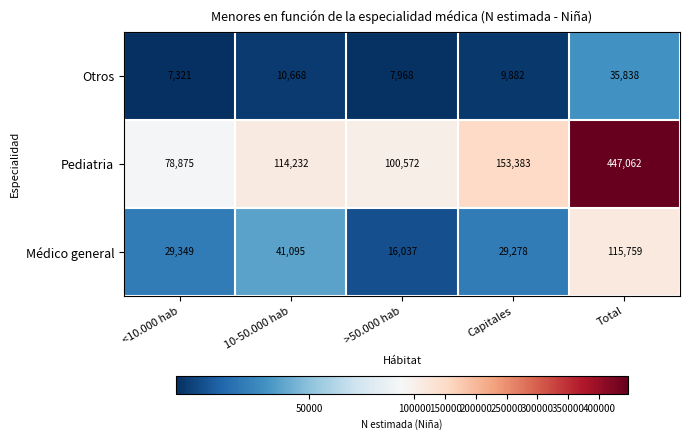

What is the difference between the second highest and second lowest values in the Médico general series?

11817